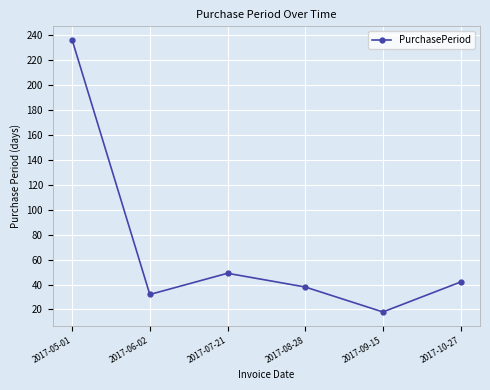

Between 2017-08-28 and 2017-06-02, which is larger?

2017-08-28